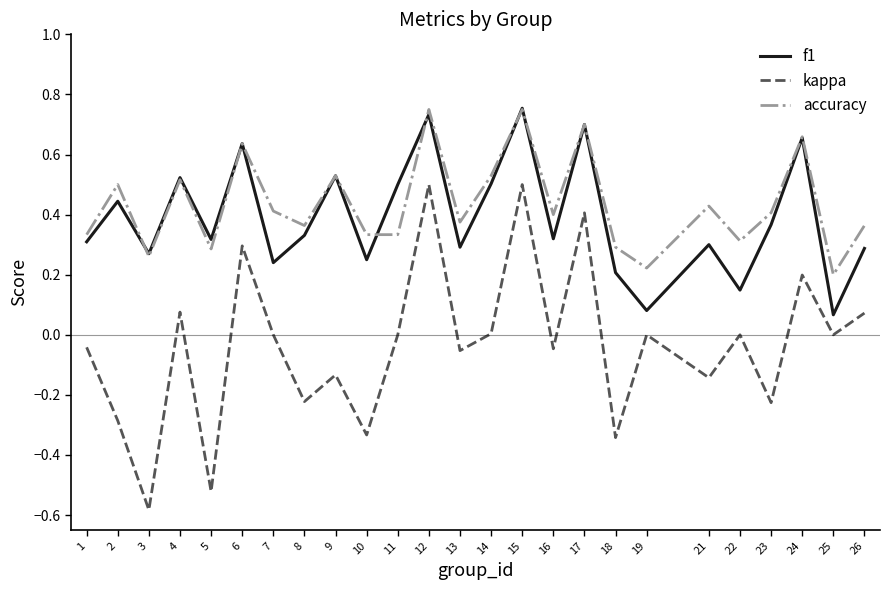

True or false: accuracy has a value of 0.2 at 7.

False